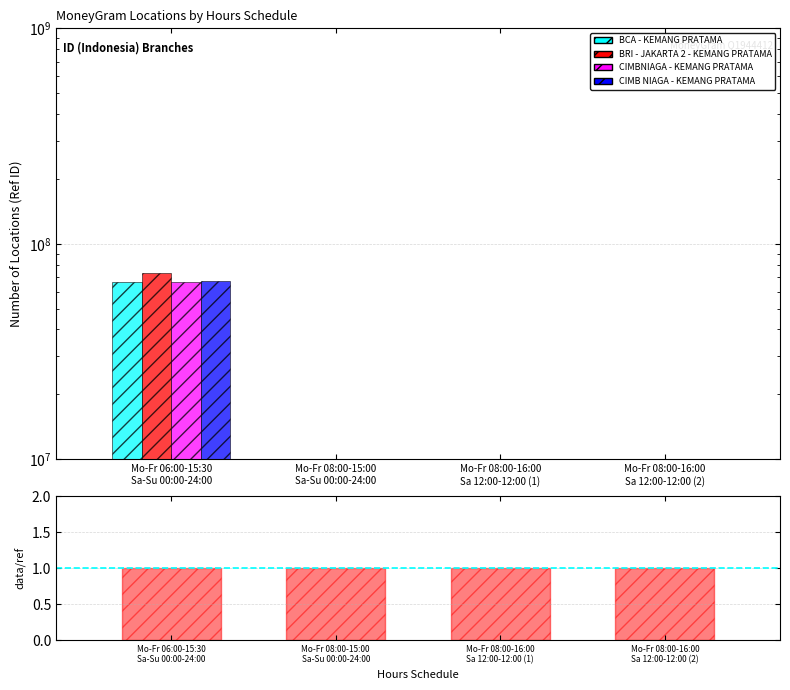

What is the total value across all series at Mo-Fr 06:00-15:30
Sa-Su 00:00-24:00?

273346805